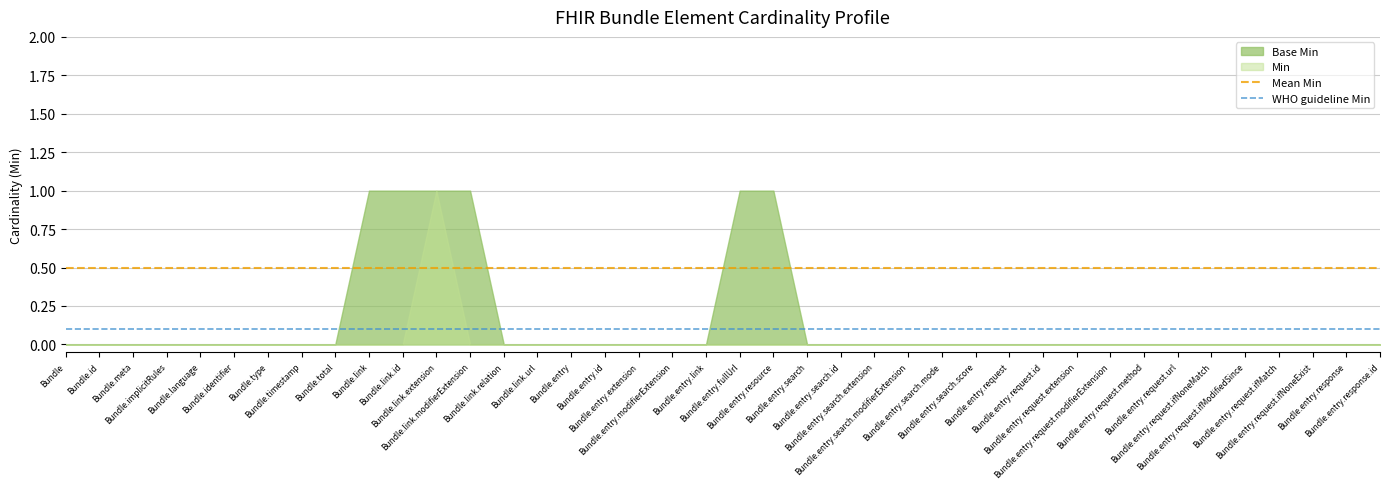

Count the number of data series in this chart.

2